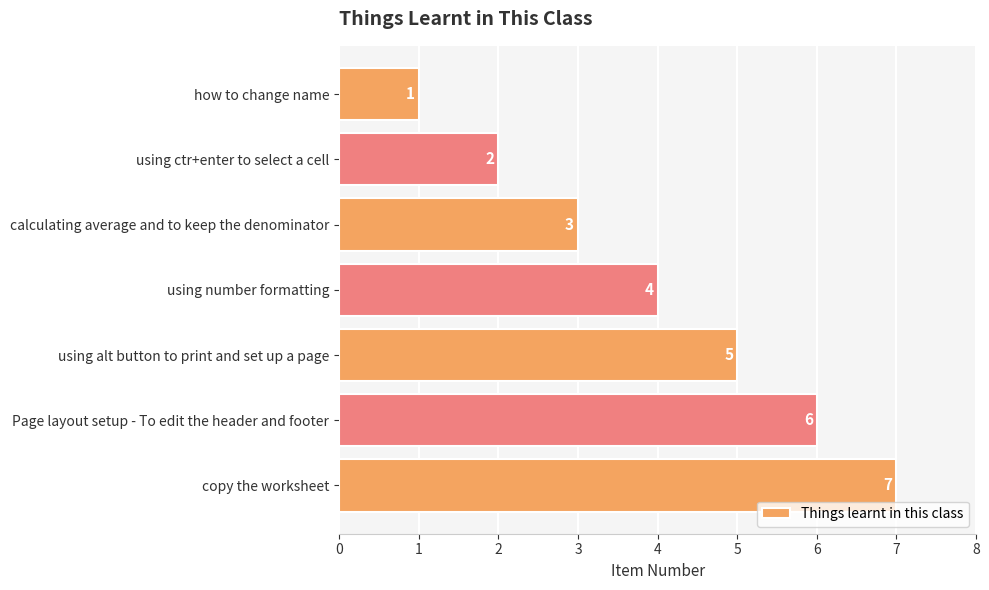

Between using alt button to print and set up a page and calculating average and to keep the denominator, which is larger?

using alt button to print and set up a page